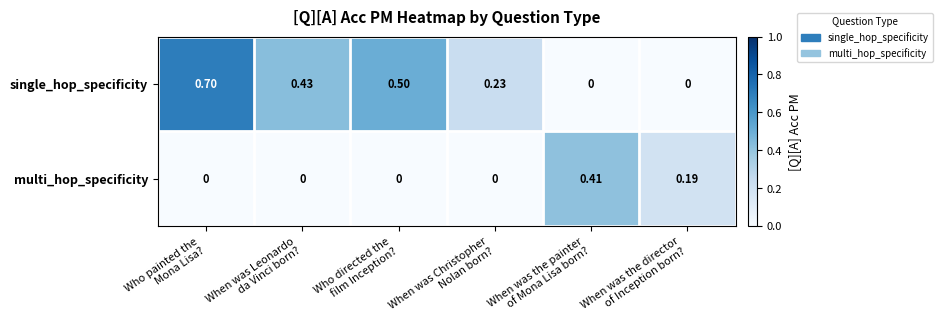

List the series in order of their peak value, lowest first.

multi_hop_specificity, single_hop_specificity